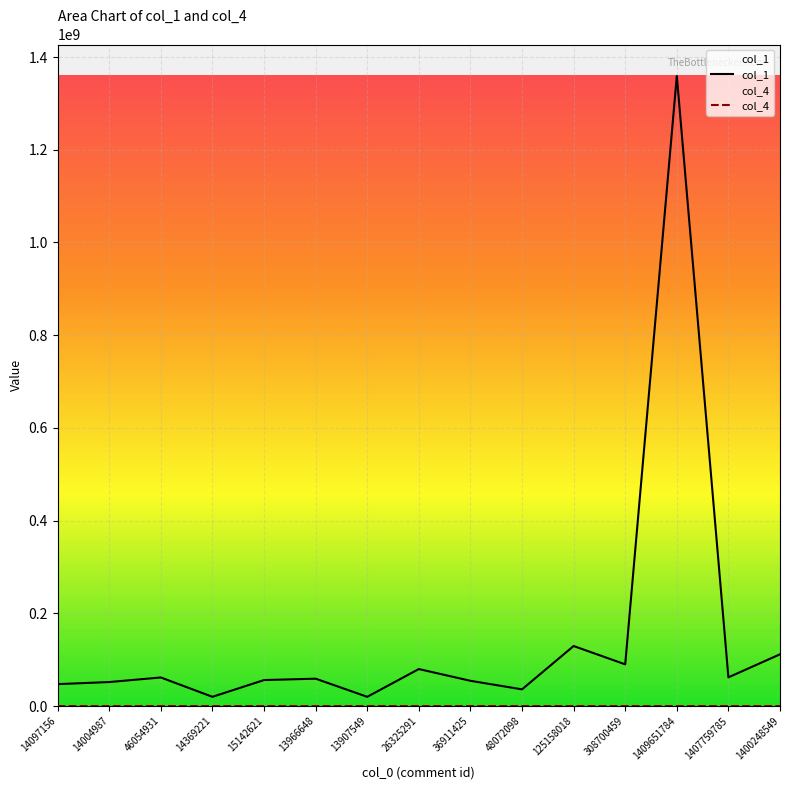

At how many categories does at least one series exceed 7954681?

15